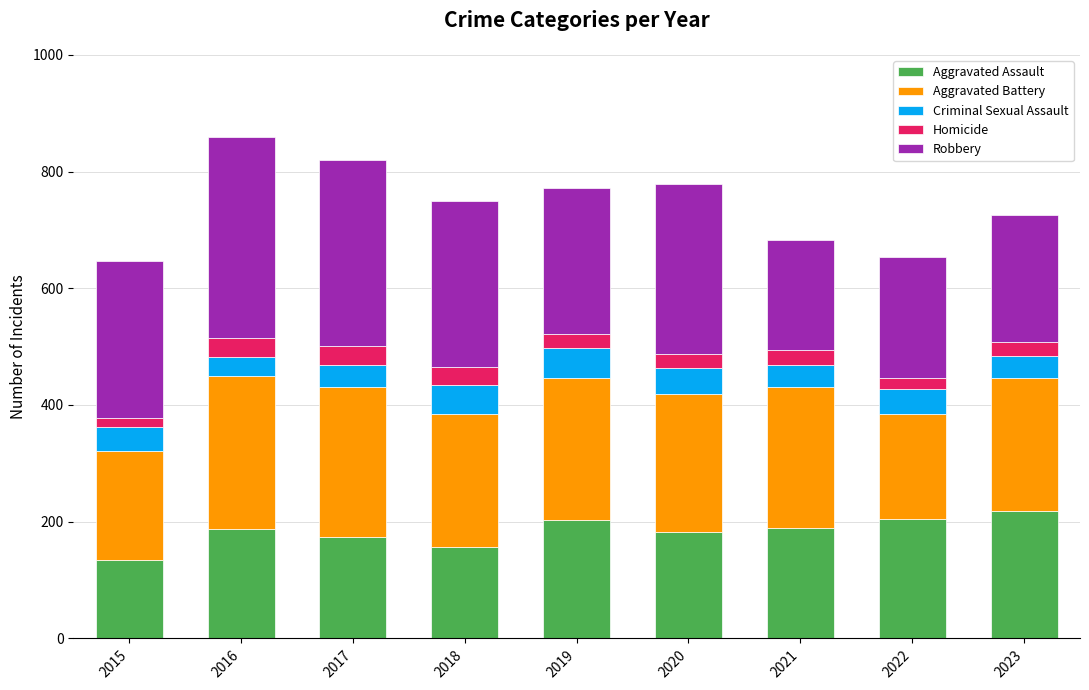

What is the total value across all series at 2020?

778